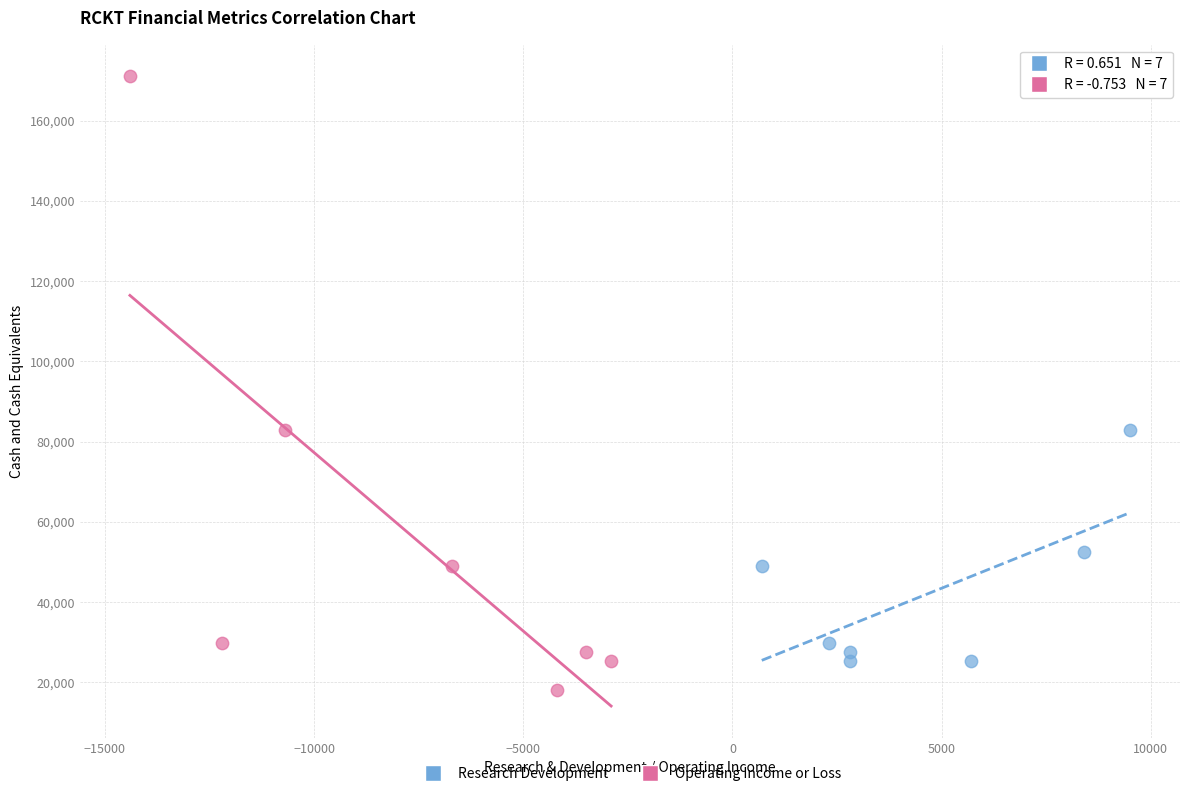

What are all the series names shown in the legend?

Research Development, Operating Income or Loss